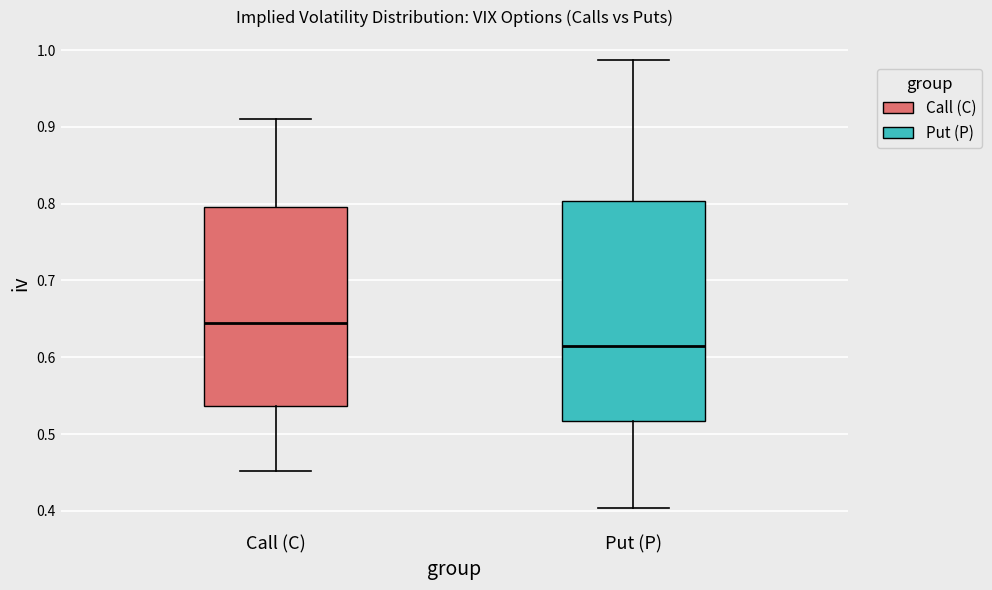

Which box's median line is the highest?

Call (C)